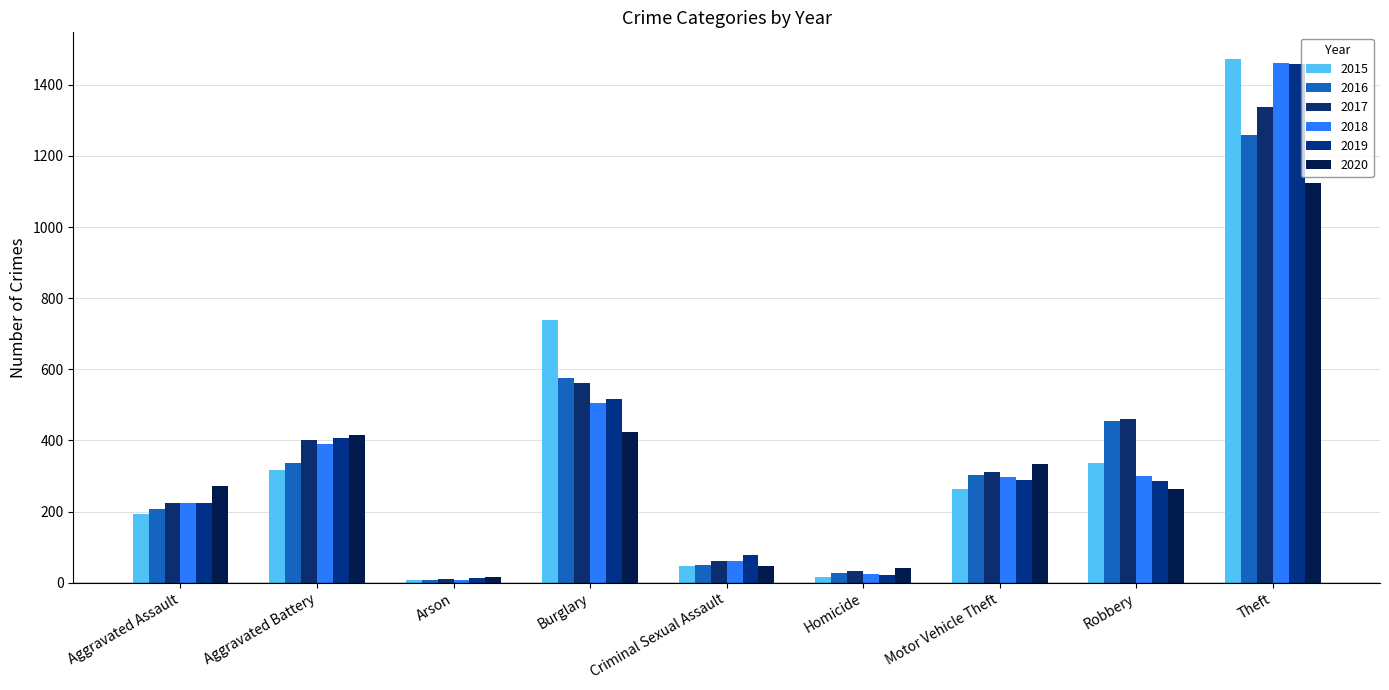

What is the label of the 4th bar from the right?

Homicide